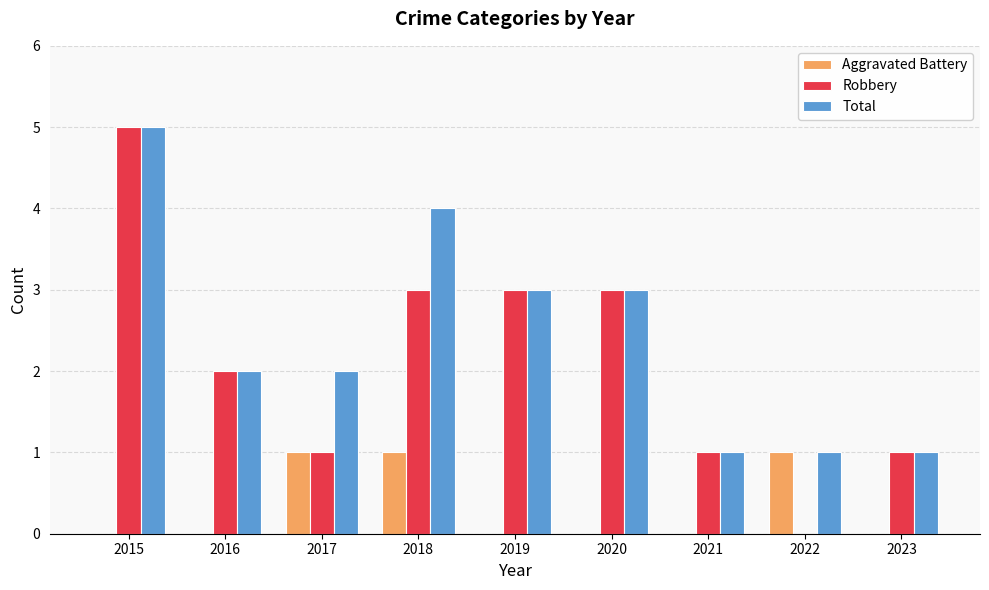

How many categories are shown in the chart?

9